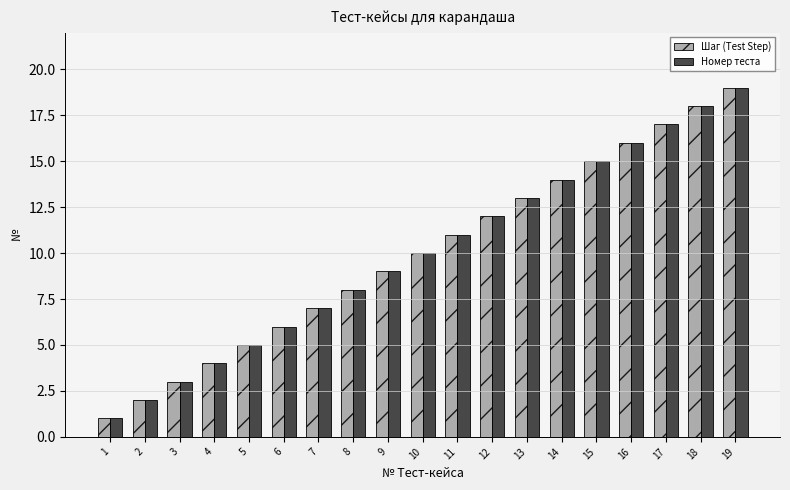

What is the sum of the Шаг (Test Step) values at 17 and 1?

18